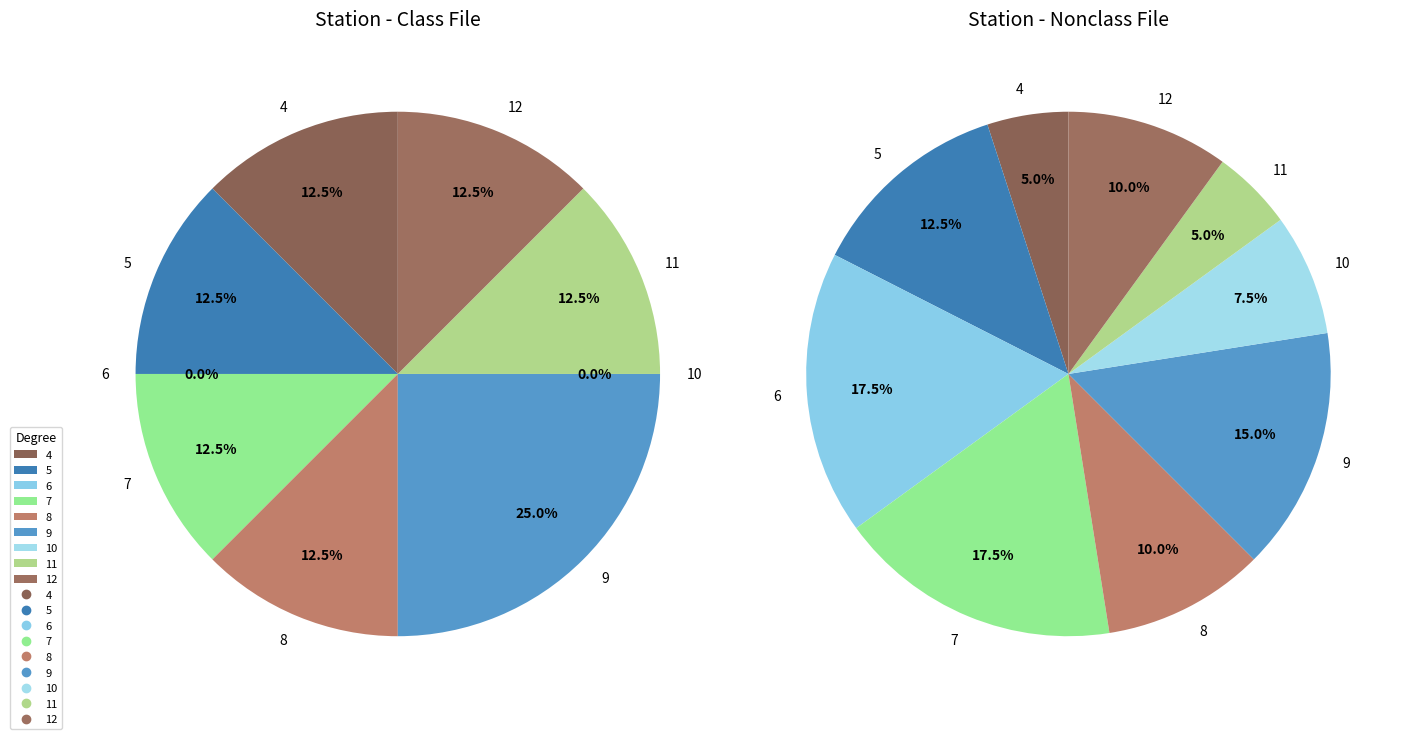

What is the change in value from degree_4 to degree_8?

+2